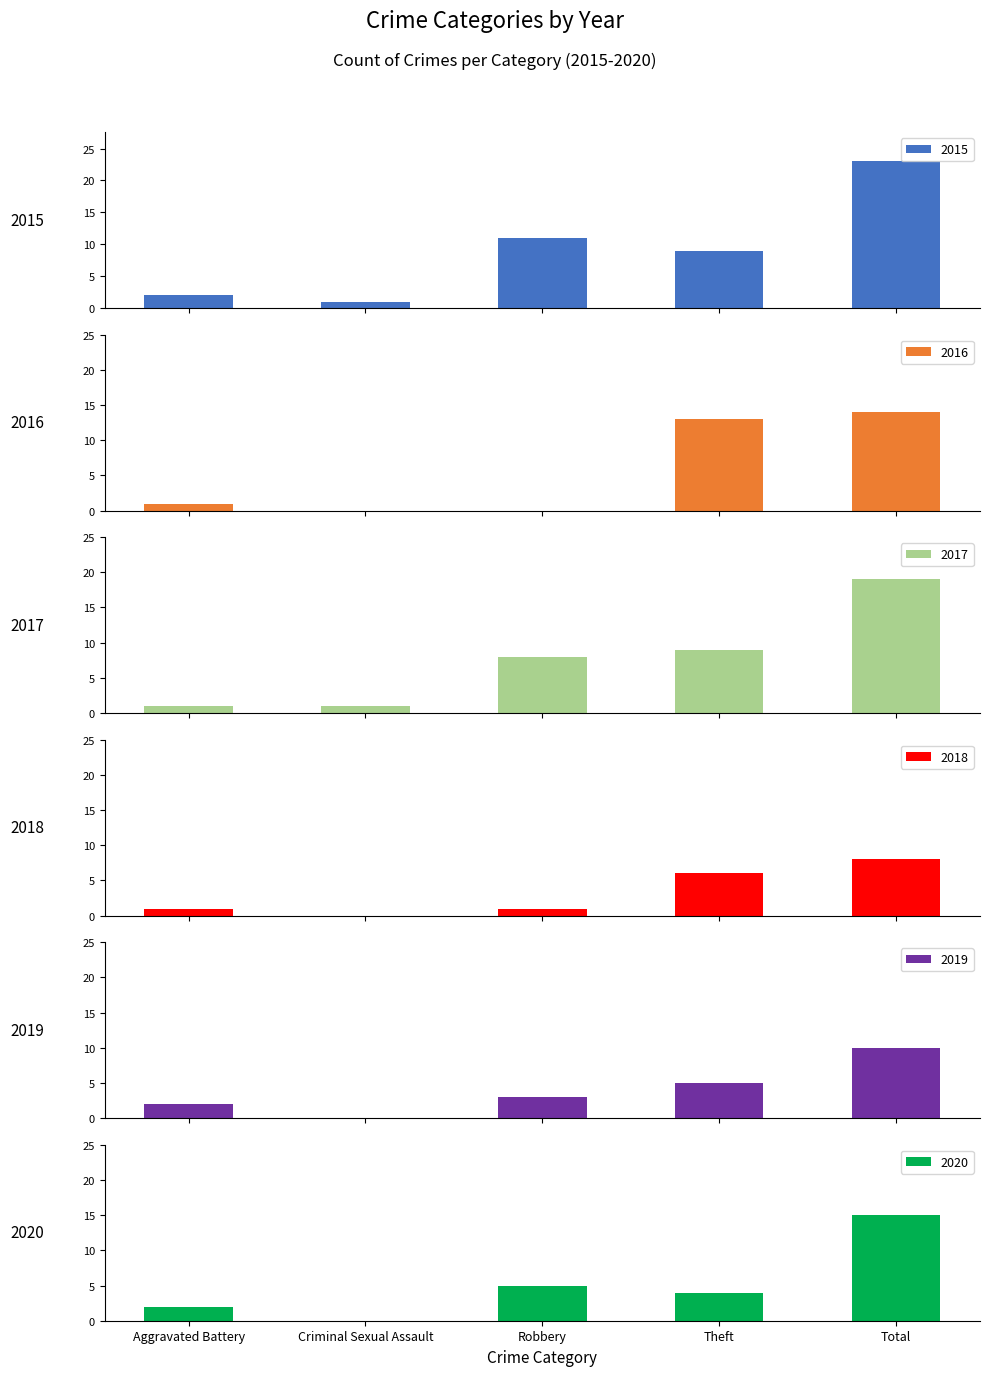

What is the label of the 5th bar from the left?

Total